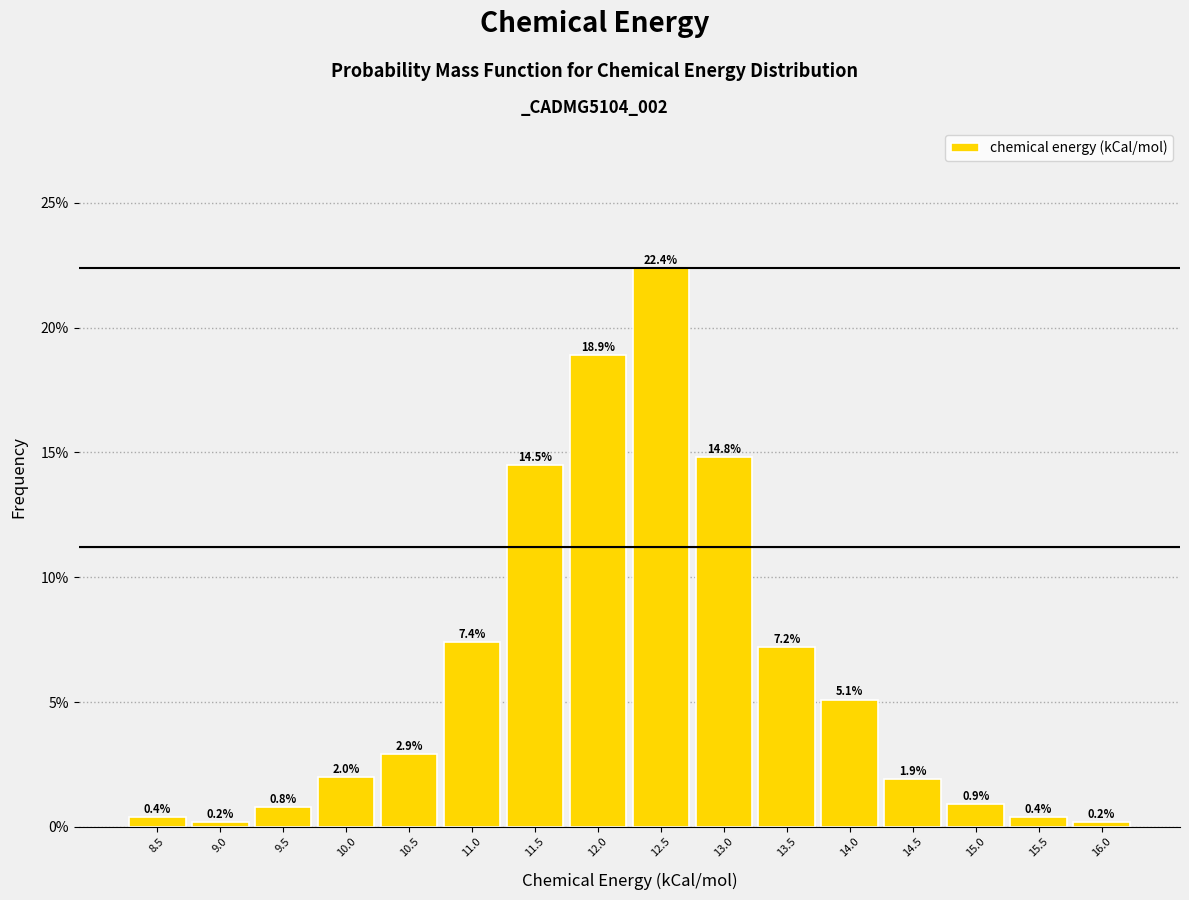

Reading left to right, what are all the values shown in this chart?

0.4	0.2	0.8	2.0	2.9	7.4	14.5	18.9	22.4	14.8	7.2	5.1	1.9	0.9	0.4	0.2